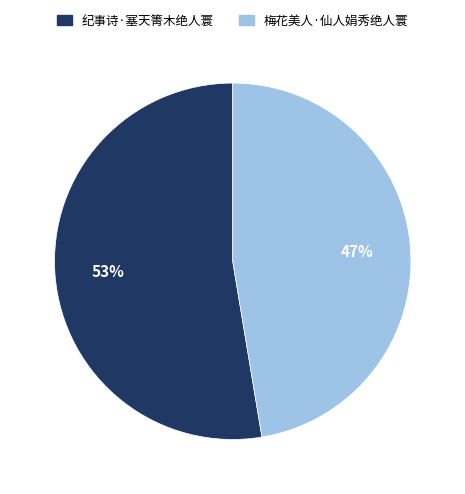

Does 纪事诗·塞天箐木绝人寰 account for over 50% of the chart?

Yes